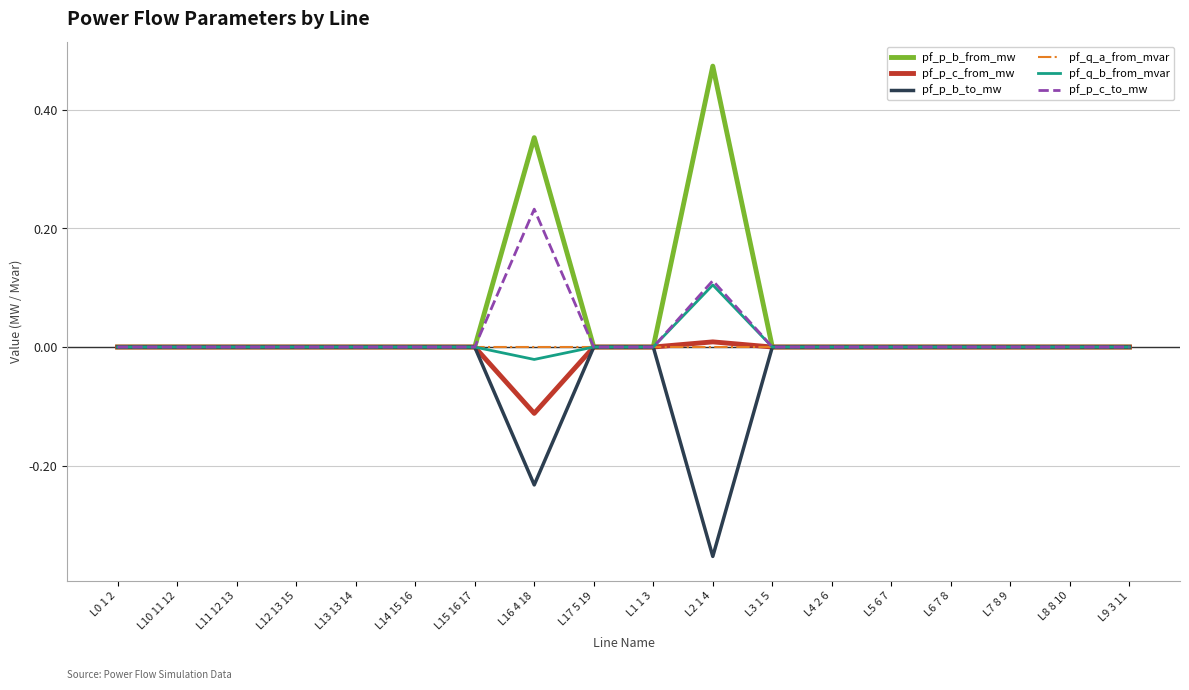

Between L12 13 15 and L2 1 4, which series saw the biggest shift?

pf_p_b_from_mw